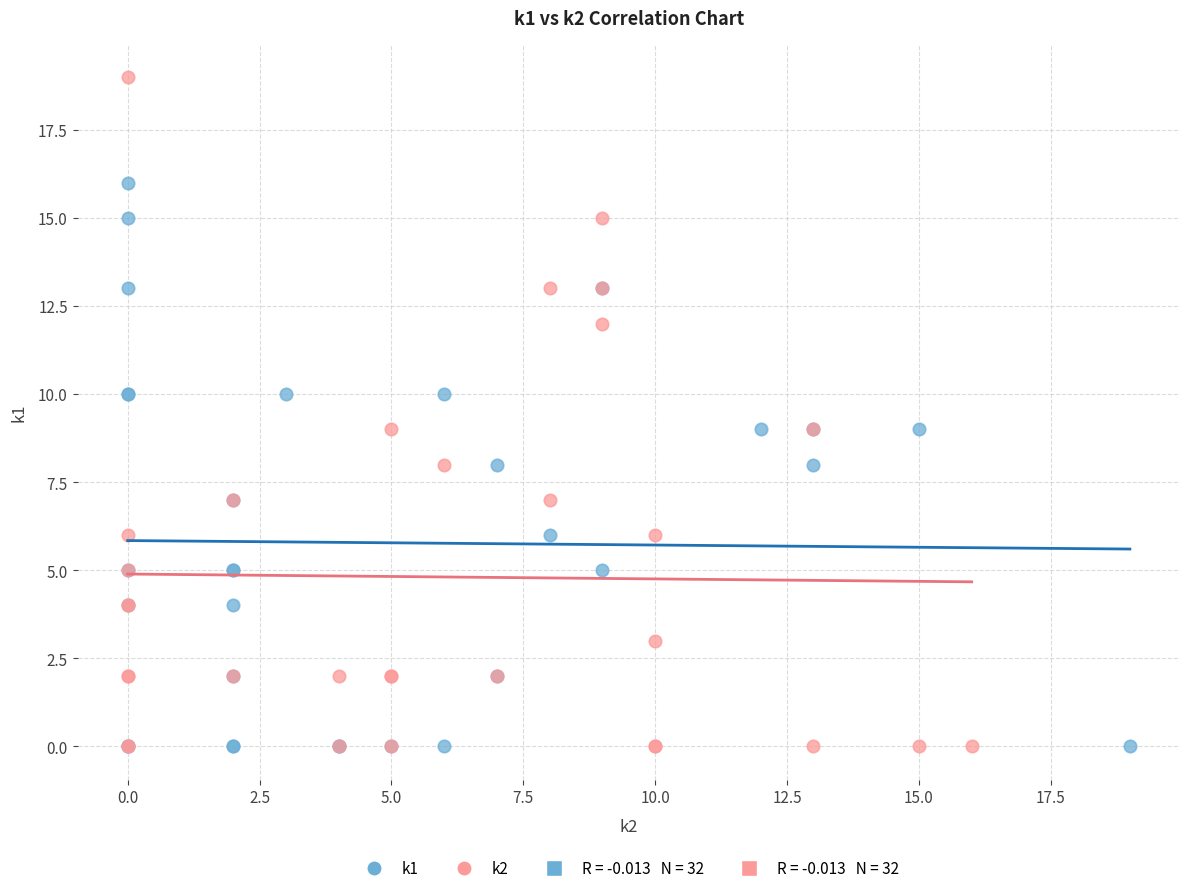

Which series has the largest Y range (max minus min)?

k2